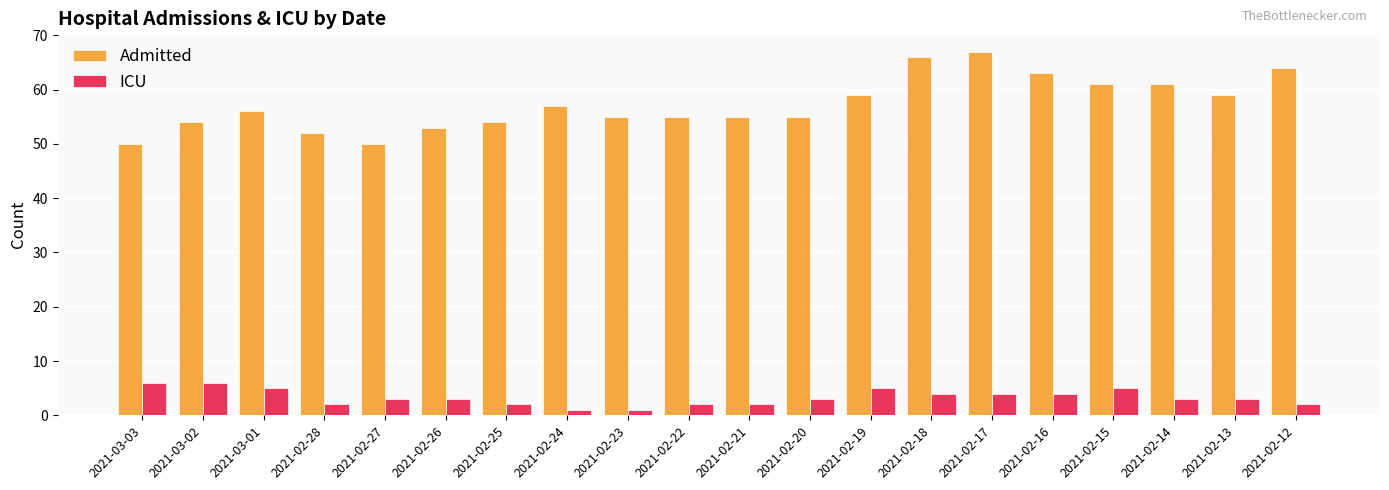

What is the average value of the ICU series?

3